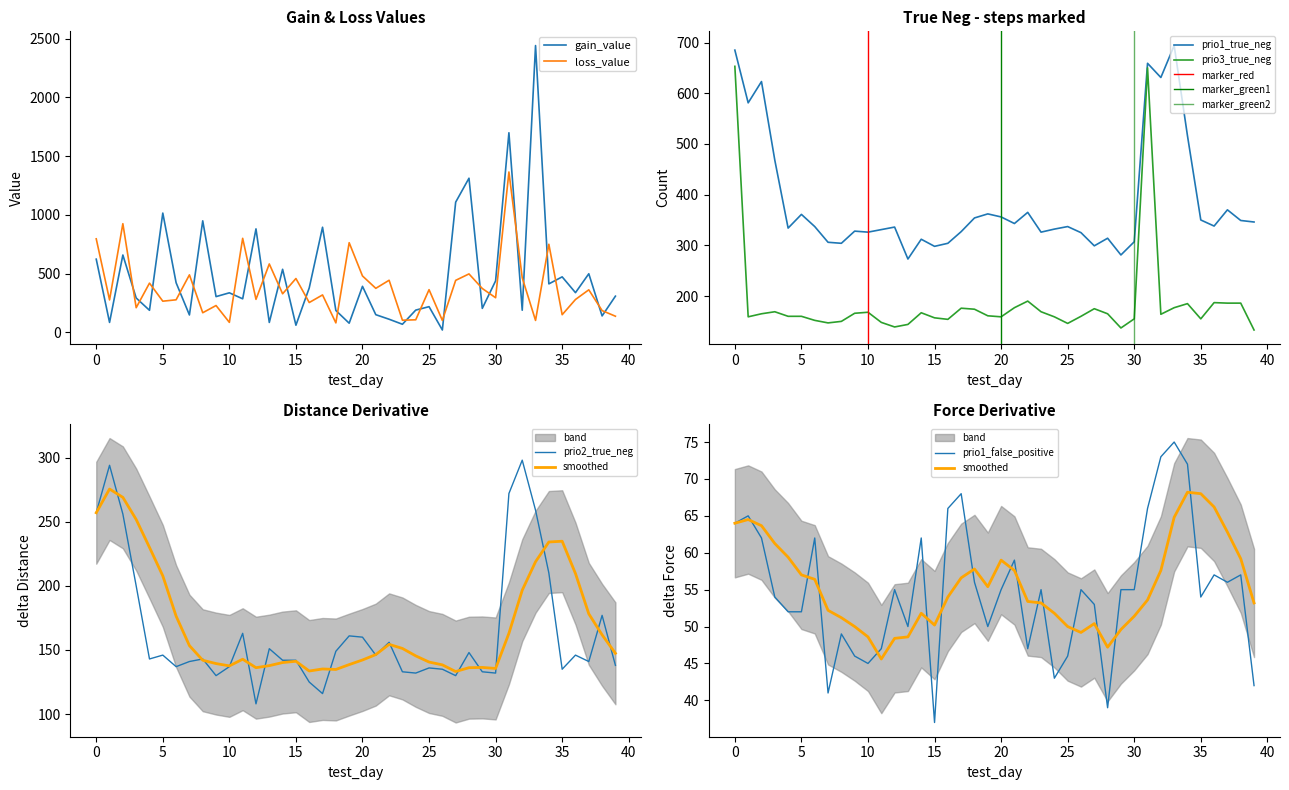

True or false: loss_value and prio1_false_positive intersect in this chart.

False